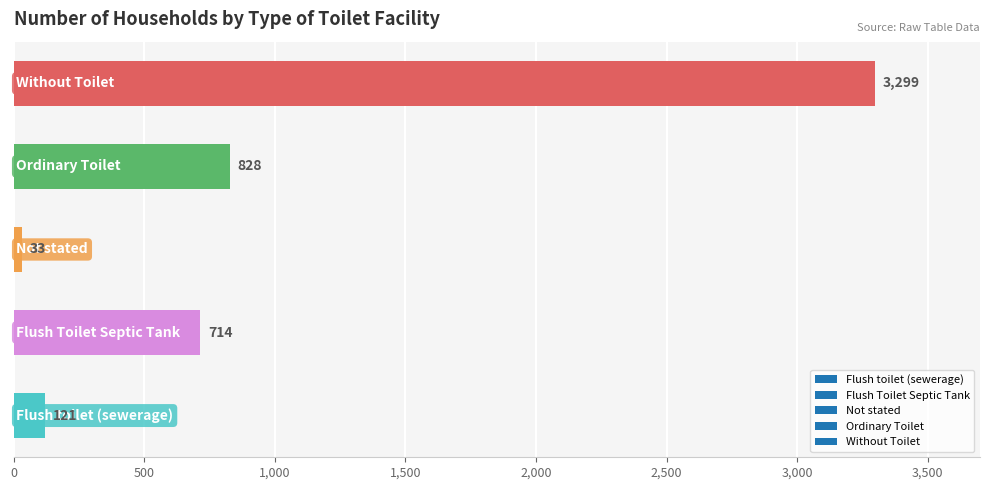

What is the smallest value displayed?

33